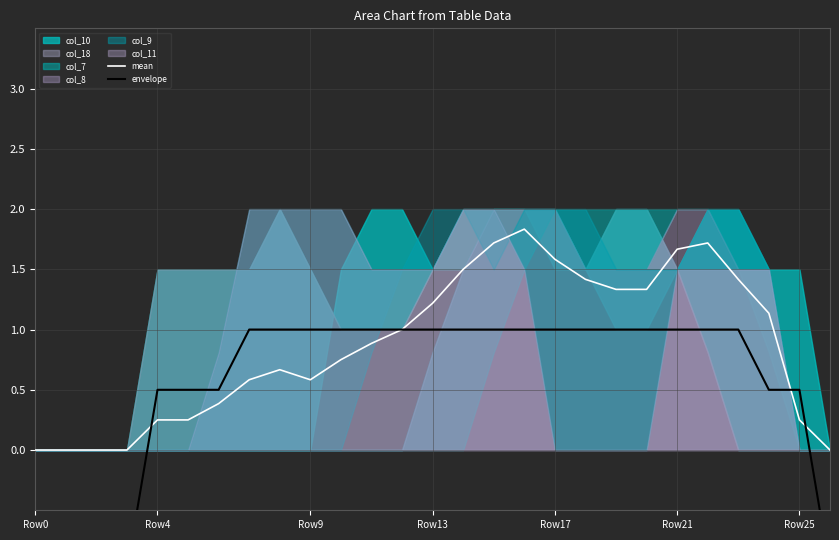

What is the difference between the second highest and second lowest values in the mean series?

1.7